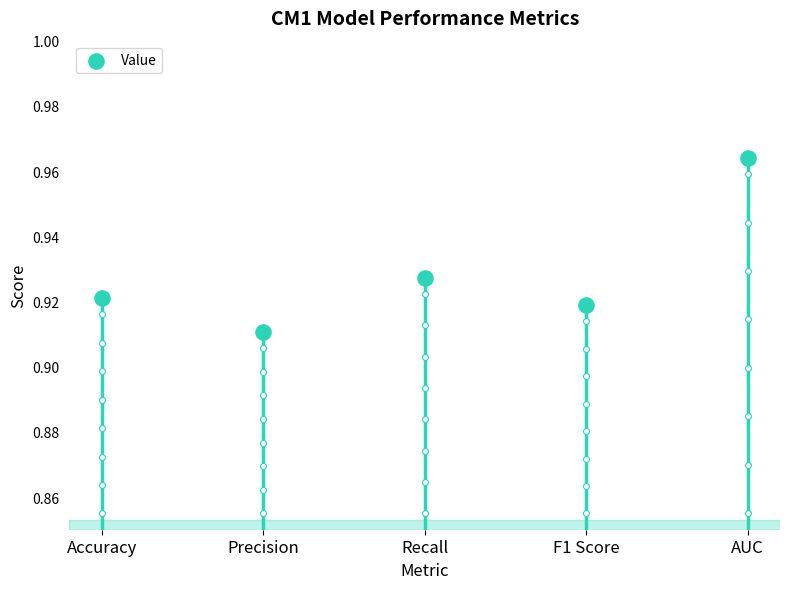

Between Precision and F1 Score, which is larger?

F1 Score